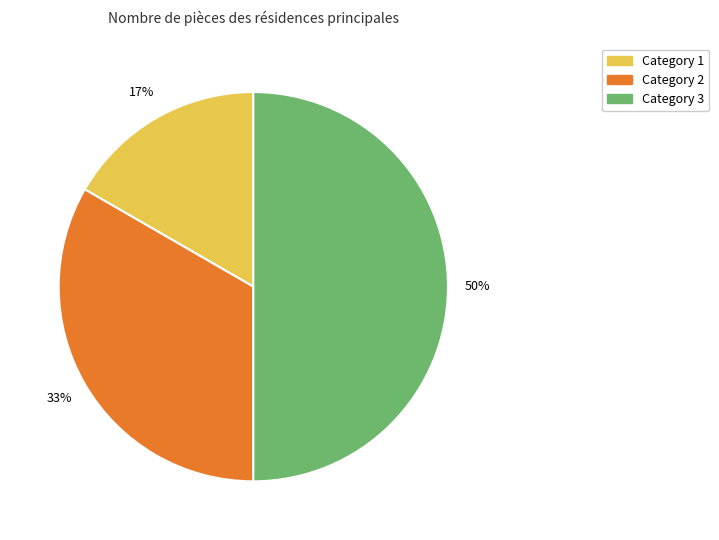

To the nearest percent, what is the difference between the largest and smallest slice percentages?

33%